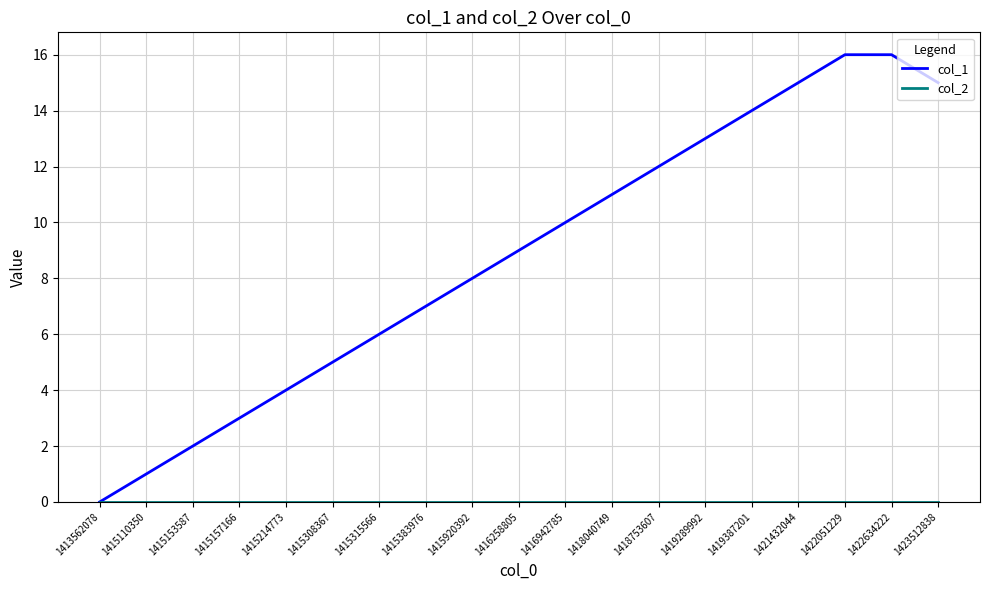

True or false: col_1 has a value of 0 at 1413562078.

True